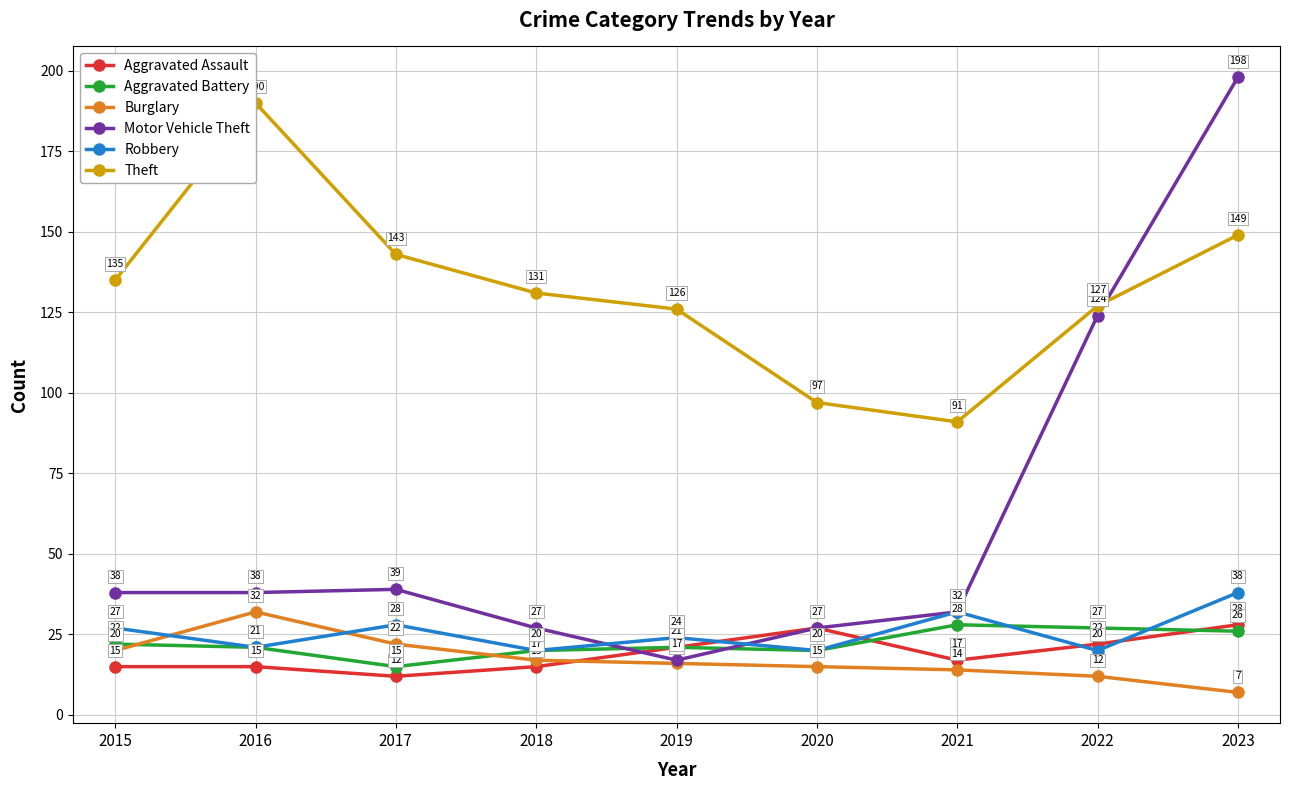

In Theft, how many points are higher than both neighbors (excluding endpoints)?

1